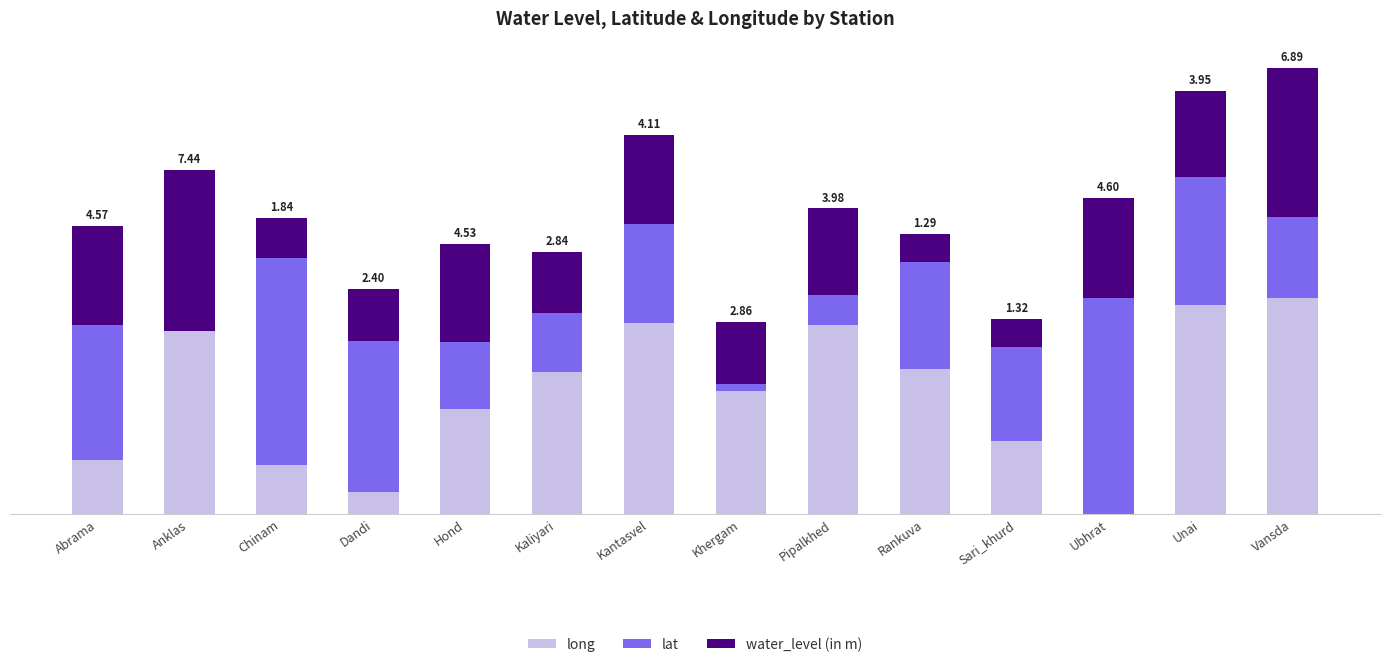

What is the difference between the second highest and minimum values in the long series?

9.7